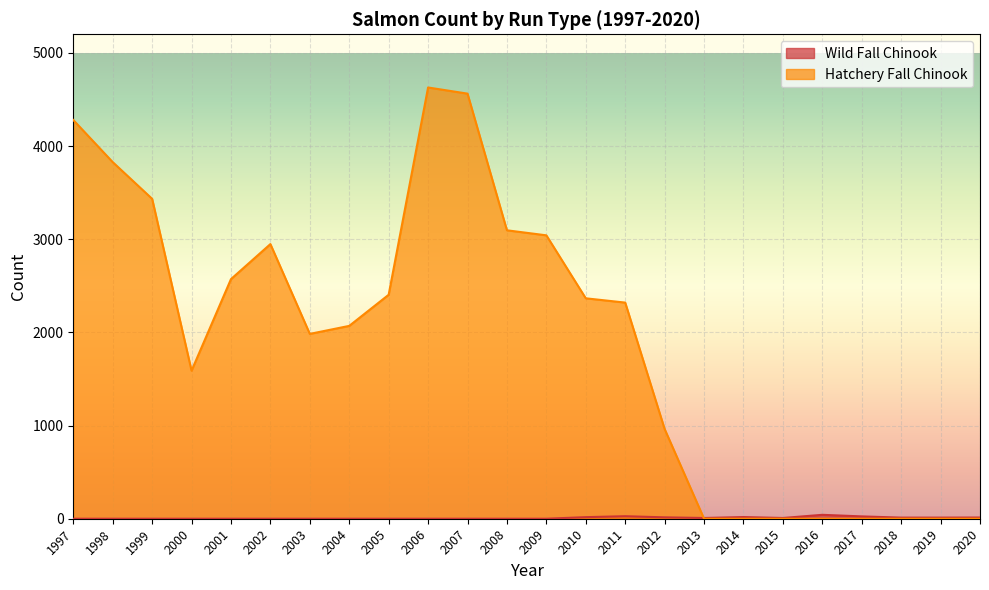

Is the value of Wild Fall Chinook at 1999 greater than the value of Hatchery Fall Chinook at 2004?

No